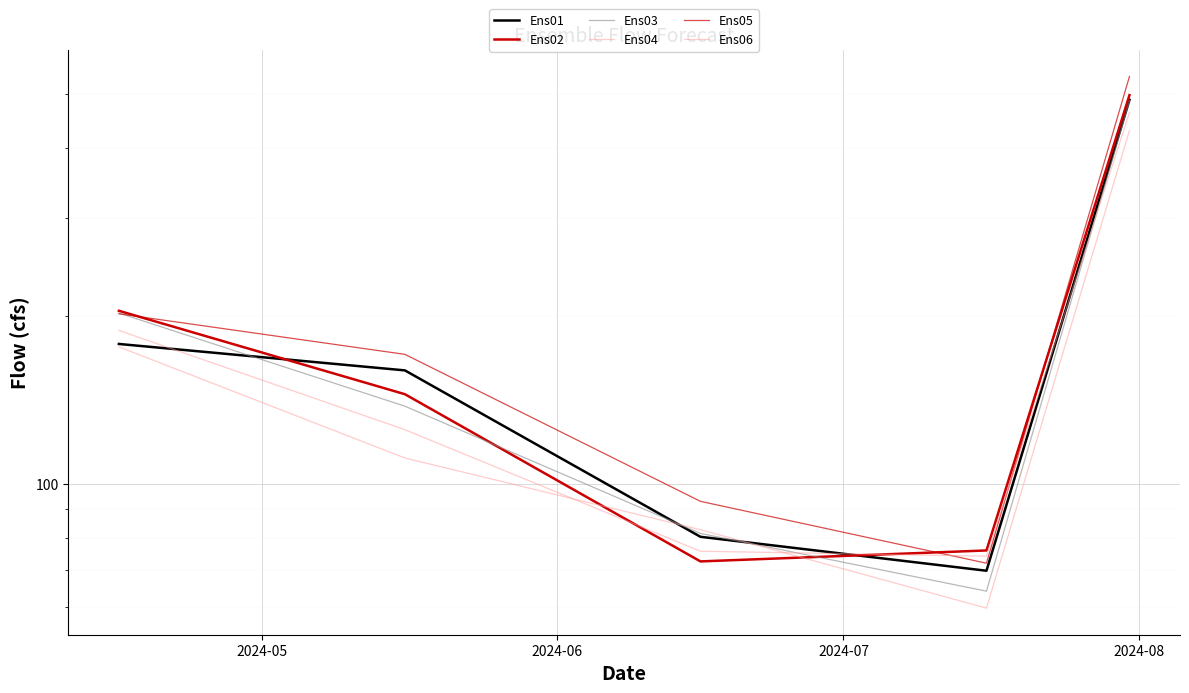

How many lines are shown in the chart?

6